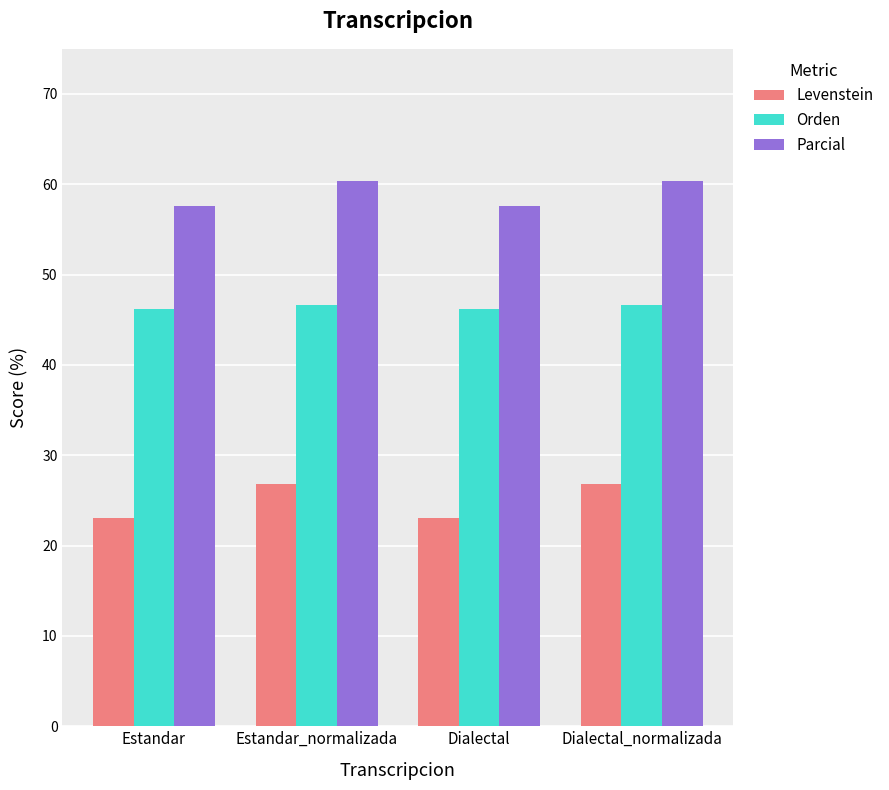

What are all the series names shown in the legend?

Levenstein, Orden, Parcial